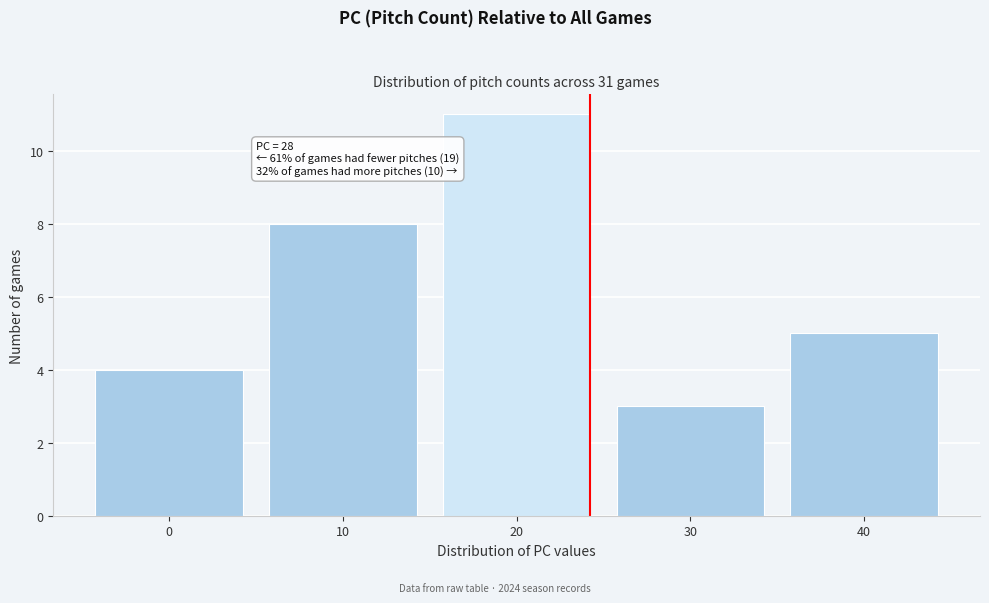

Reading left to right, list all the values displayed in this chart.

4	8	11	3	5